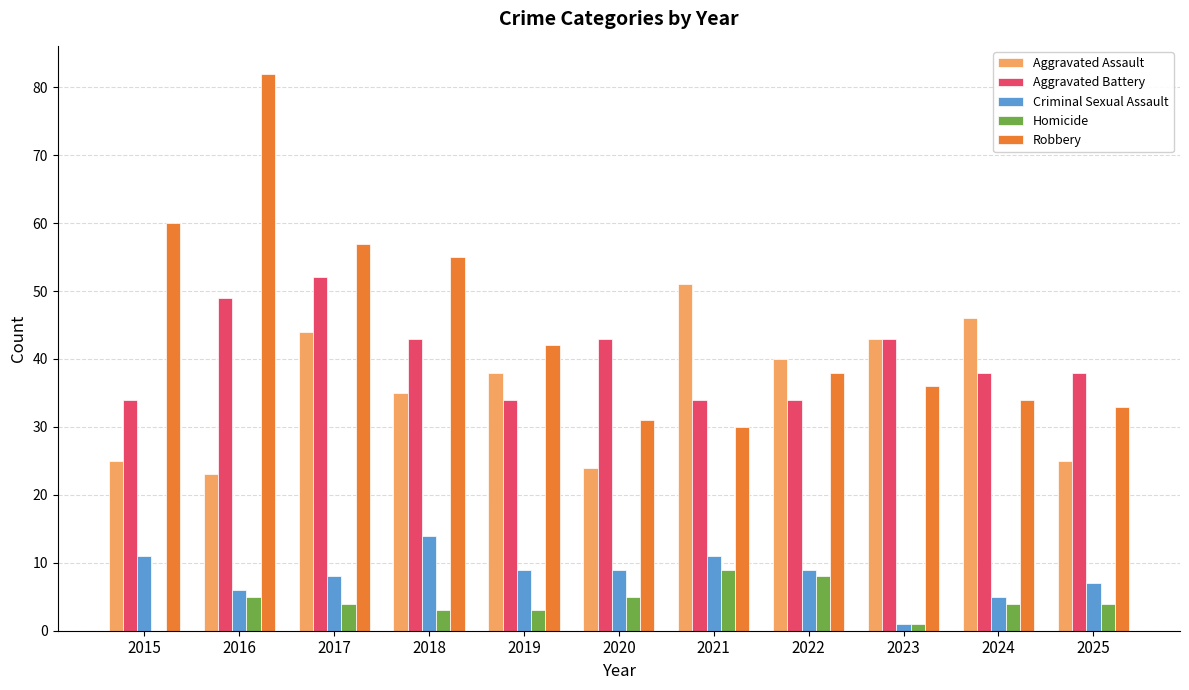

How many series are shown in this chart?

5